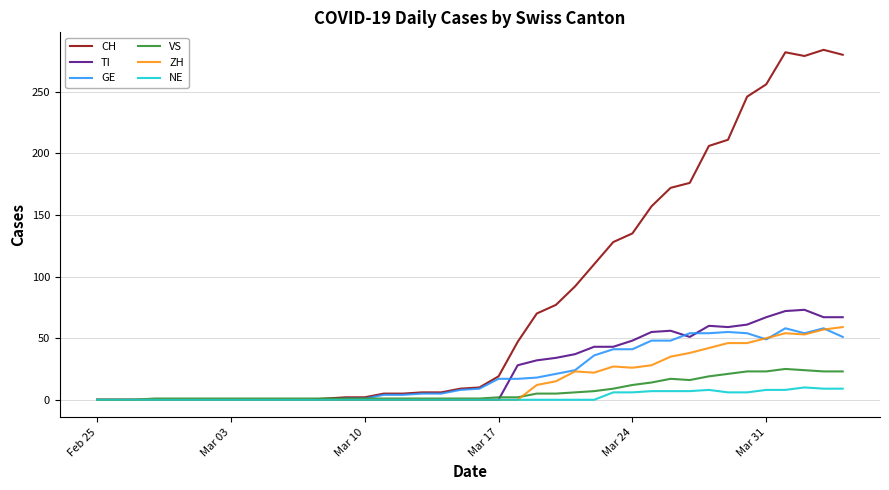

Which series has the largest total across all categories?

CH